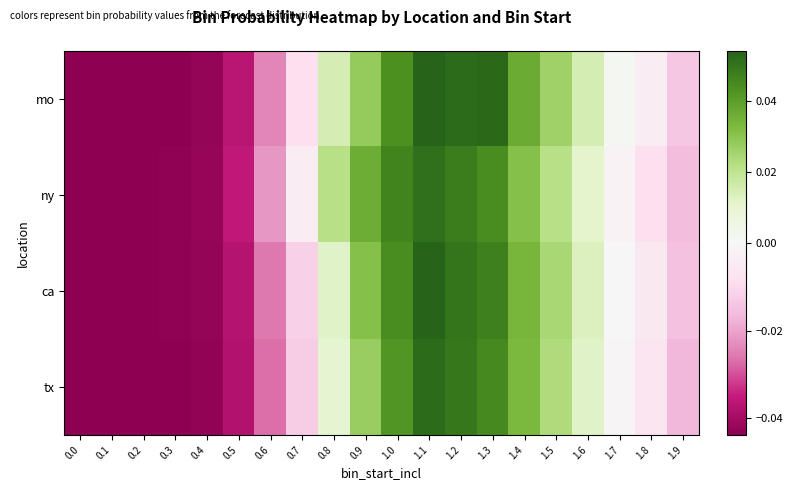

Reading left to right, what are all the values shown in this chart?

mo: 0.0=-0.0	0.1=-0.0	0.2=-0.0	0.3=-0.0	0.4=-0.0	0.5=-0.0	0.6=-0.0	0.7=-0.0	0.8=0.0	0.9=0.0	1.0=0.0	1.1=0.1	1.2=0.1	1.3=0.1	1.4=0.0	1.5=0.0	1.6=0.0	1.7=0.0	1.8=-0.0	1.9=-0.0
ny: 0.0=-0.0	0.1=-0.0	0.2=-0.0	0.3=-0.0	0.4=-0.0	0.5=-0.0	0.6=-0.0	0.7=-0.0	0.8=0.0	0.9=0.0	1.0=0.0	1.1=0.1	1.2=0.0	1.3=0.0	1.4=0.0	1.5=0.0	1.6=0.0	1.7=-0.0	1.8=-0.0	1.9=-0.0
ca: 0.0=-0.0	0.1=-0.0	0.2=-0.0	0.3=-0.0	0.4=-0.0	0.5=-0.0	0.6=-0.0	0.7=-0.0	0.8=0.0	0.9=0.0	1.0=0.0	1.1=0.1	1.2=0.1	1.3=0.0	1.4=0.0	1.5=0.0	1.6=0.0	1.7=0.0	1.8=-0.0	1.9=-0.0
tx: 0.0=-0.0	0.1=-0.0	0.2=-0.0	0.3=-0.0	0.4=-0.0	0.5=-0.0	0.6=-0.0	0.7=-0.0	0.8=0.0	0.9=0.0	1.0=0.0	1.1=0.1	1.2=0.0	1.3=0.0	1.4=0.0	1.5=0.0	1.6=0.0	1.7=-0.0	1.8=-0.0	1.9=-0.0